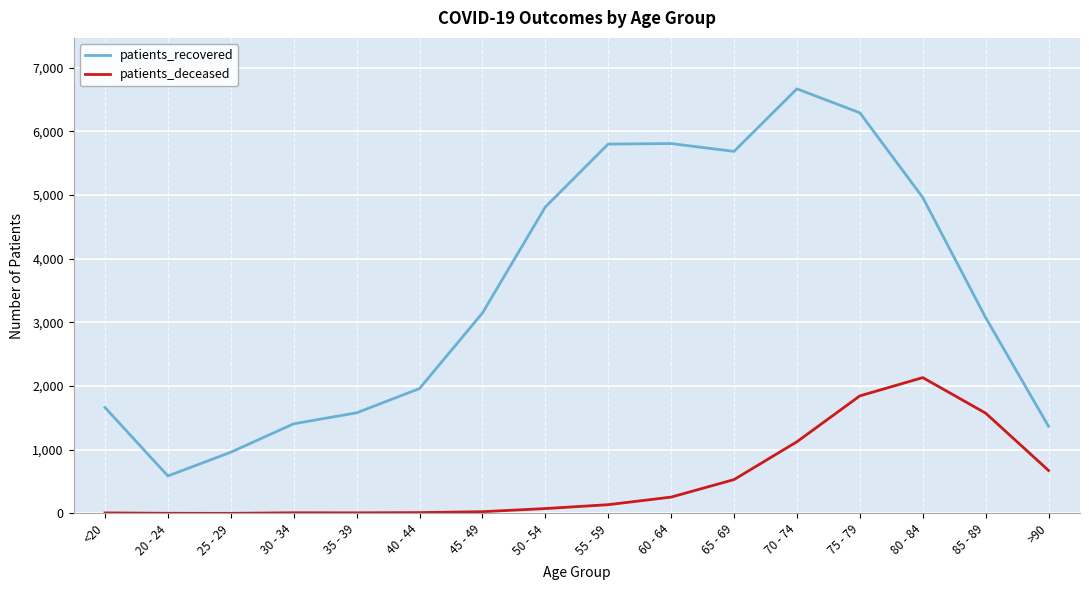

Which series changed the most between 30 - 34 and 45 - 49?

patients_recovered